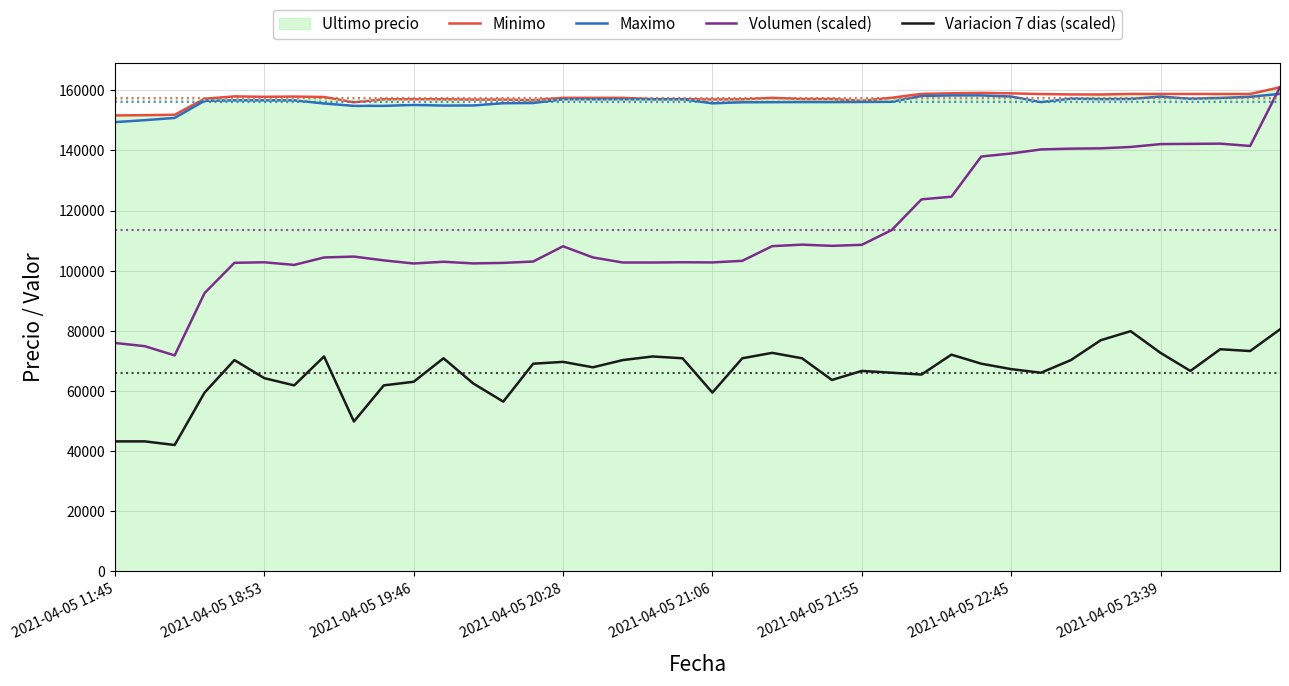

Which series has the largest total across all categories?

Minimo